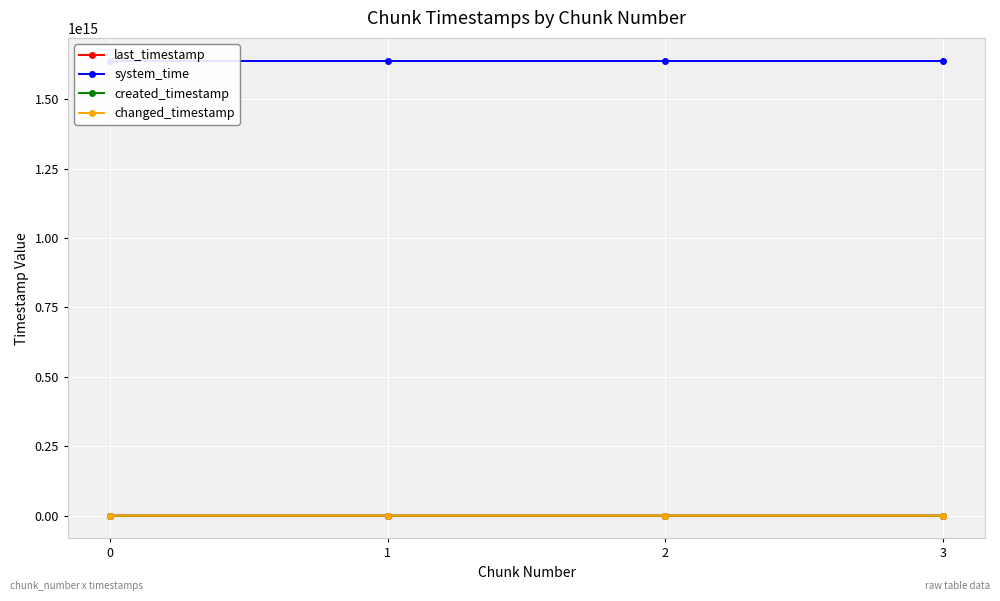

How many values in the created_timestamp series are below 34277733792?

2